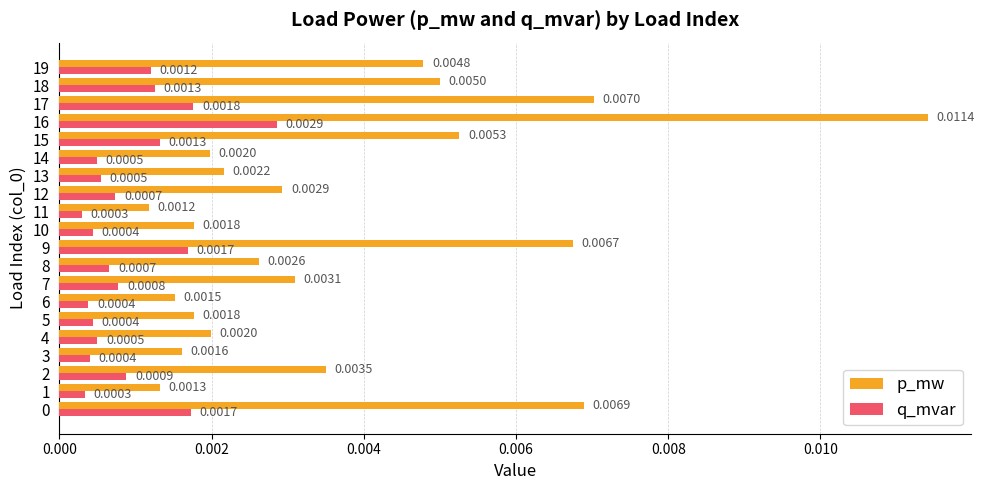

Which series changed the most between 7 and 13?

p_mw